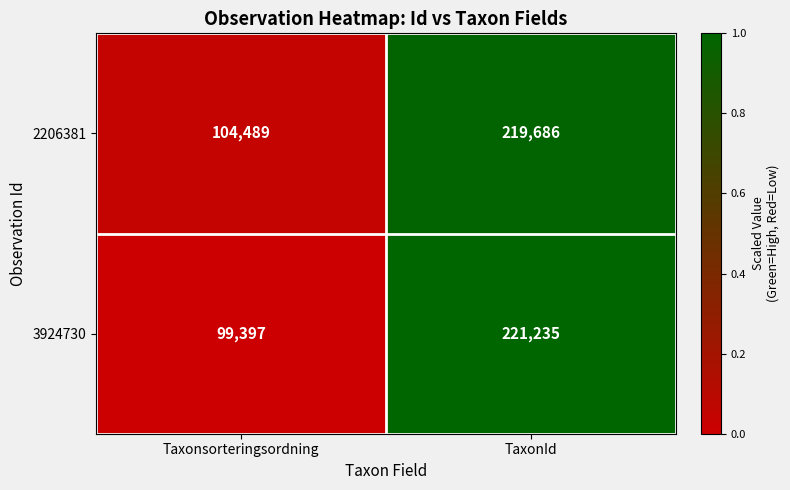

Reading left to right, list all the values displayed in this chart.

2206381: Taxonsorteringsordning=104489	TaxonId=219686
3924730: Taxonsorteringsordning=99397	TaxonId=221235